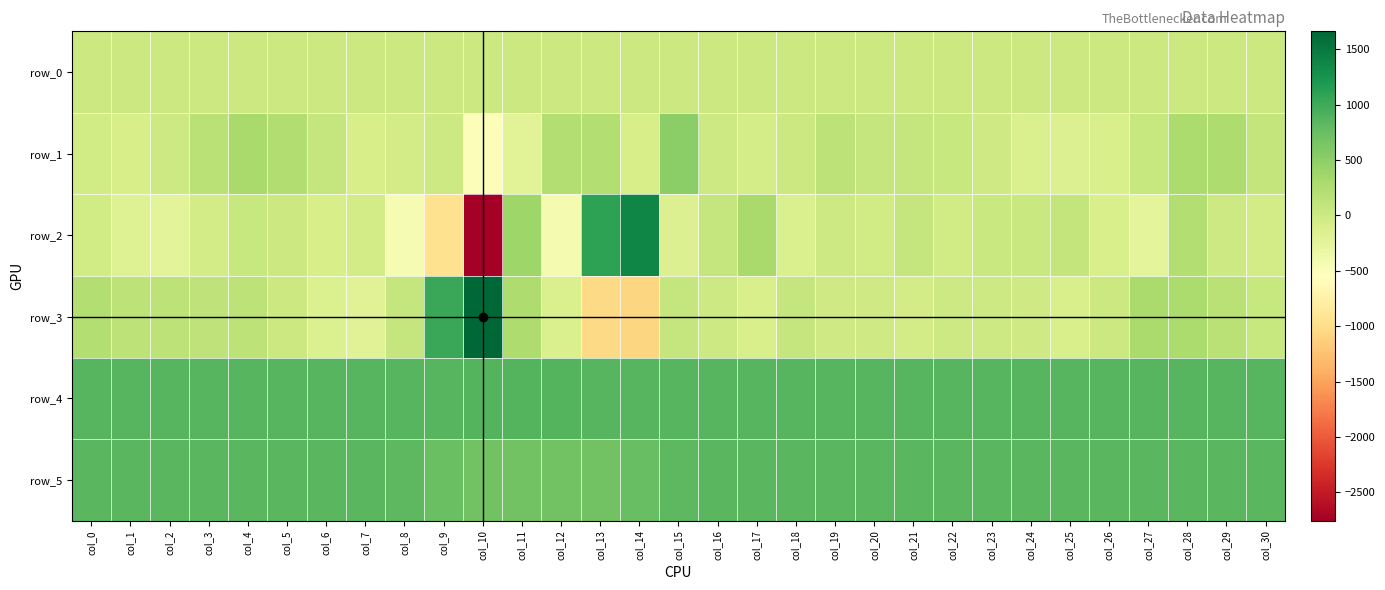

Which category has the highest value across all series?

col_10